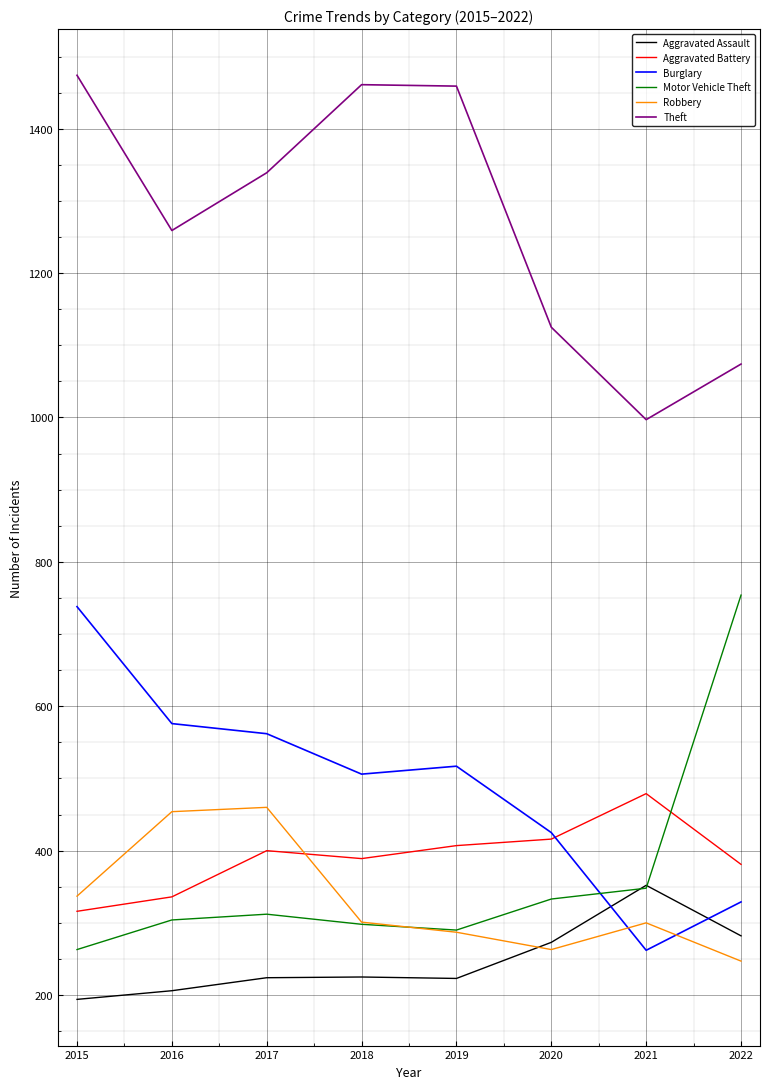

Between 2019 and 2021, which series saw the biggest shift?

Theft